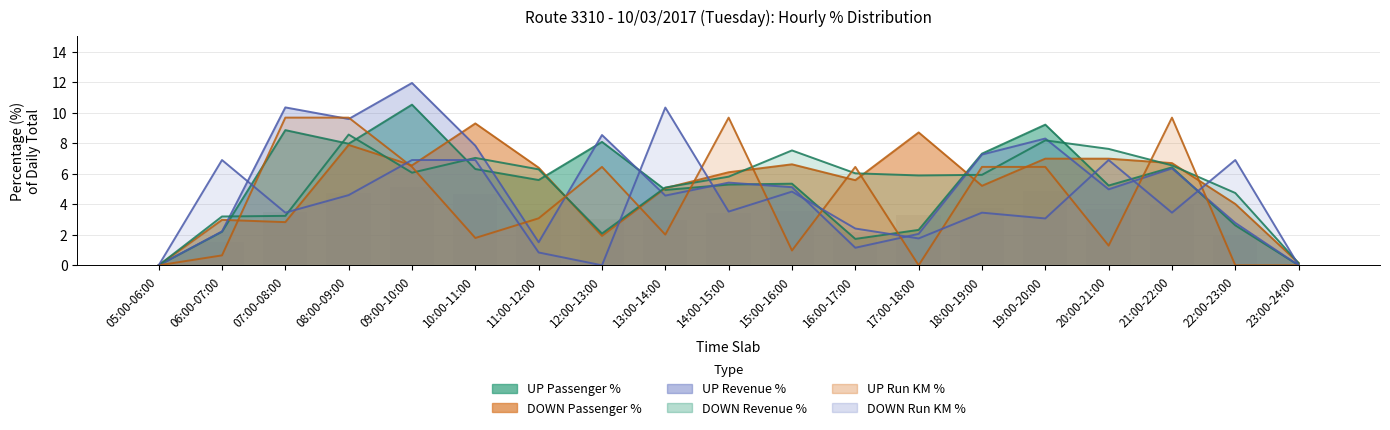

What is the label of the 6th bar from the right?

18:00-19:00